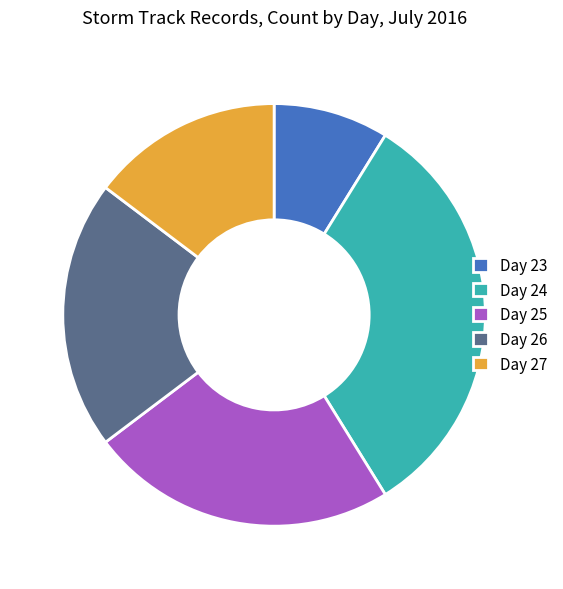

Is there any slice that represents more than half of the pie?

No